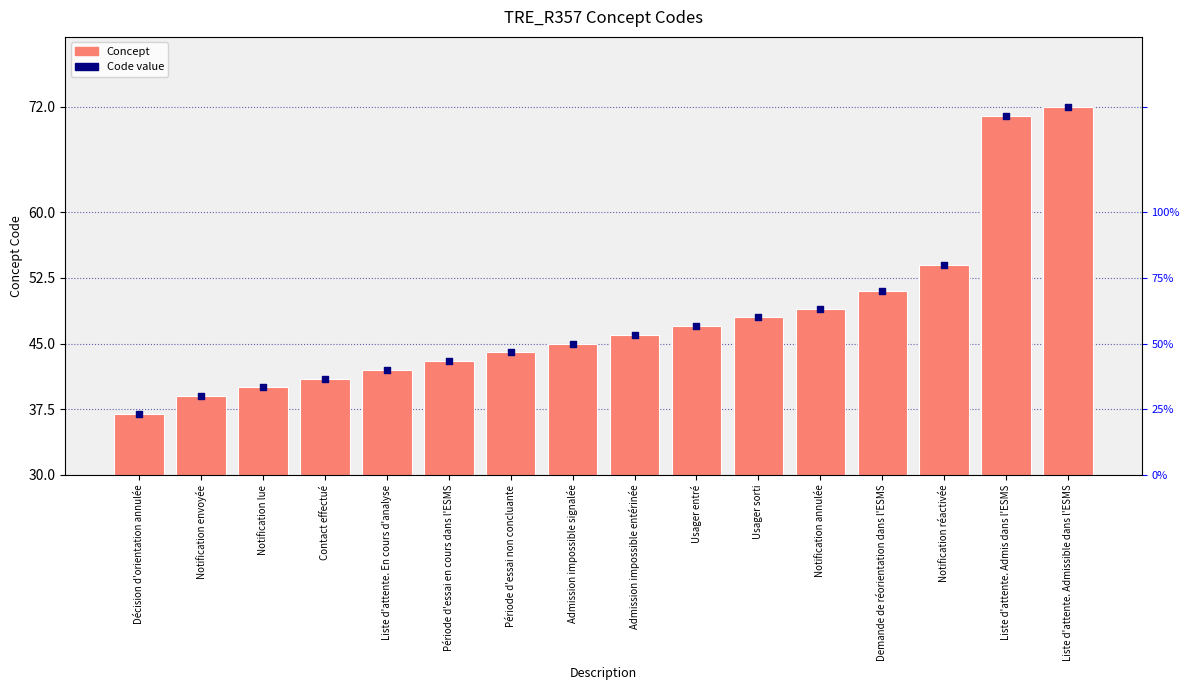

What are all the series names shown in the legend?

Concept, Code value